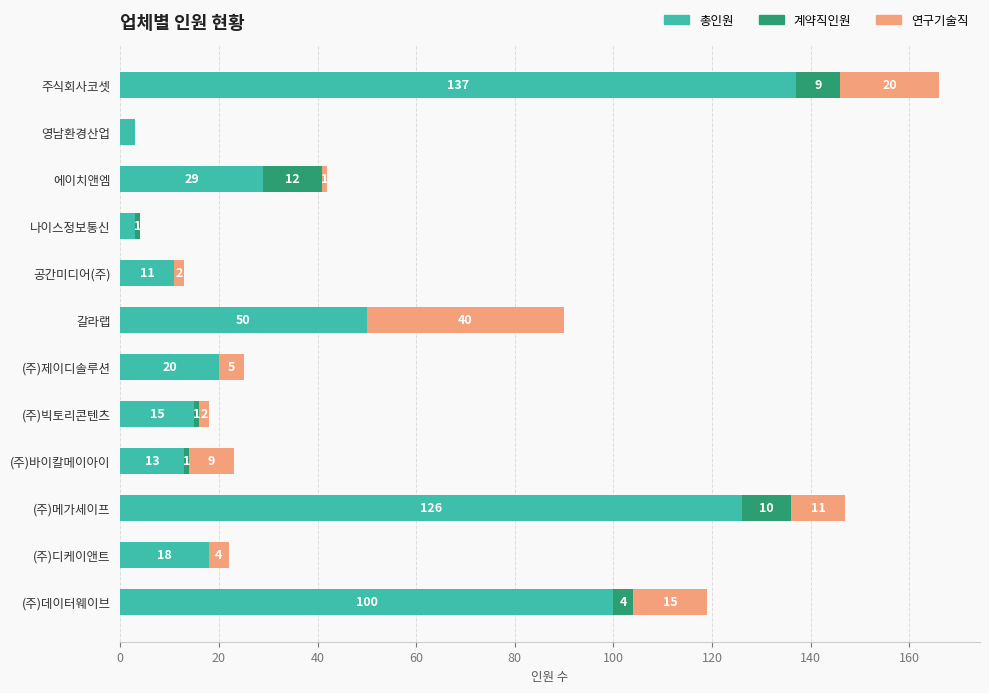

How many series are shown in this chart?

3